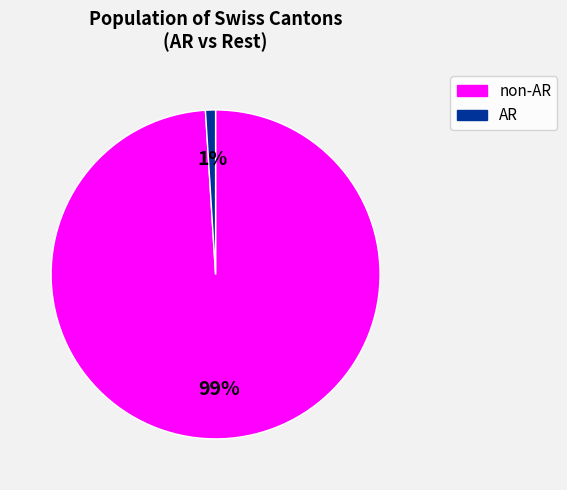

Count the number of slices in the pie.

2